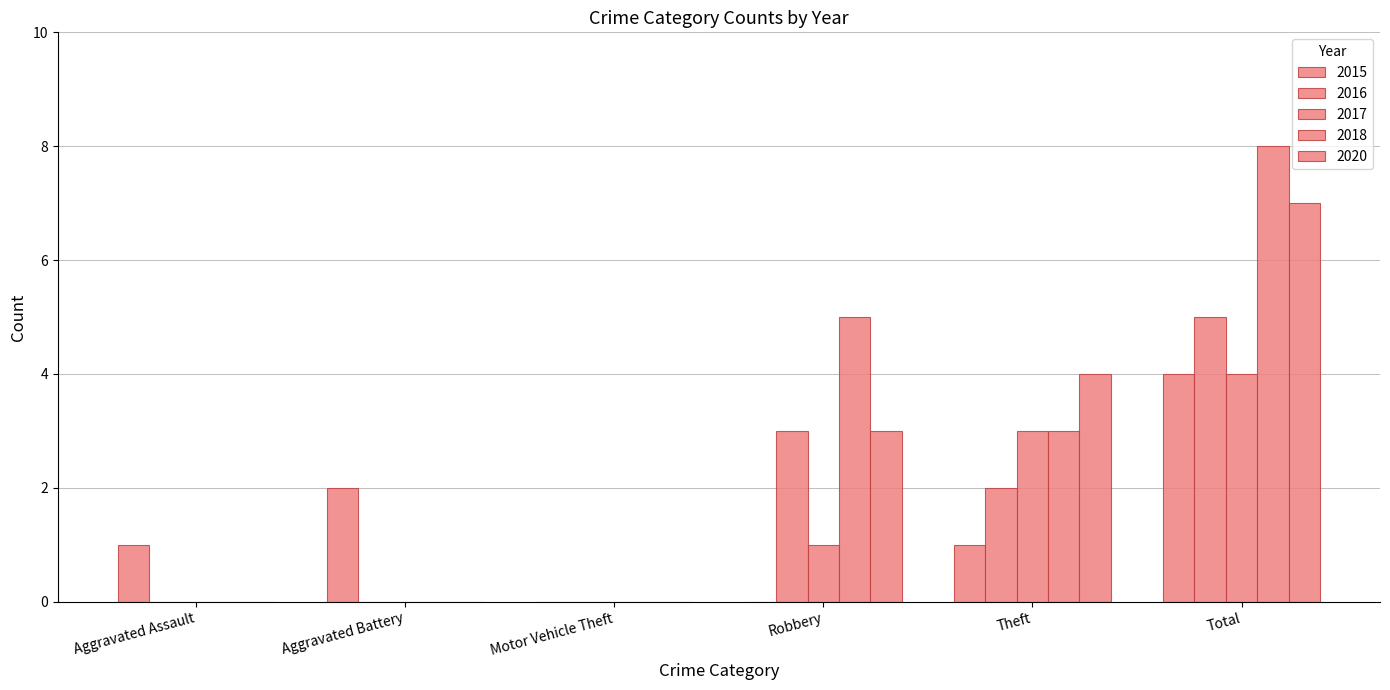

How many data points does each series have?

6